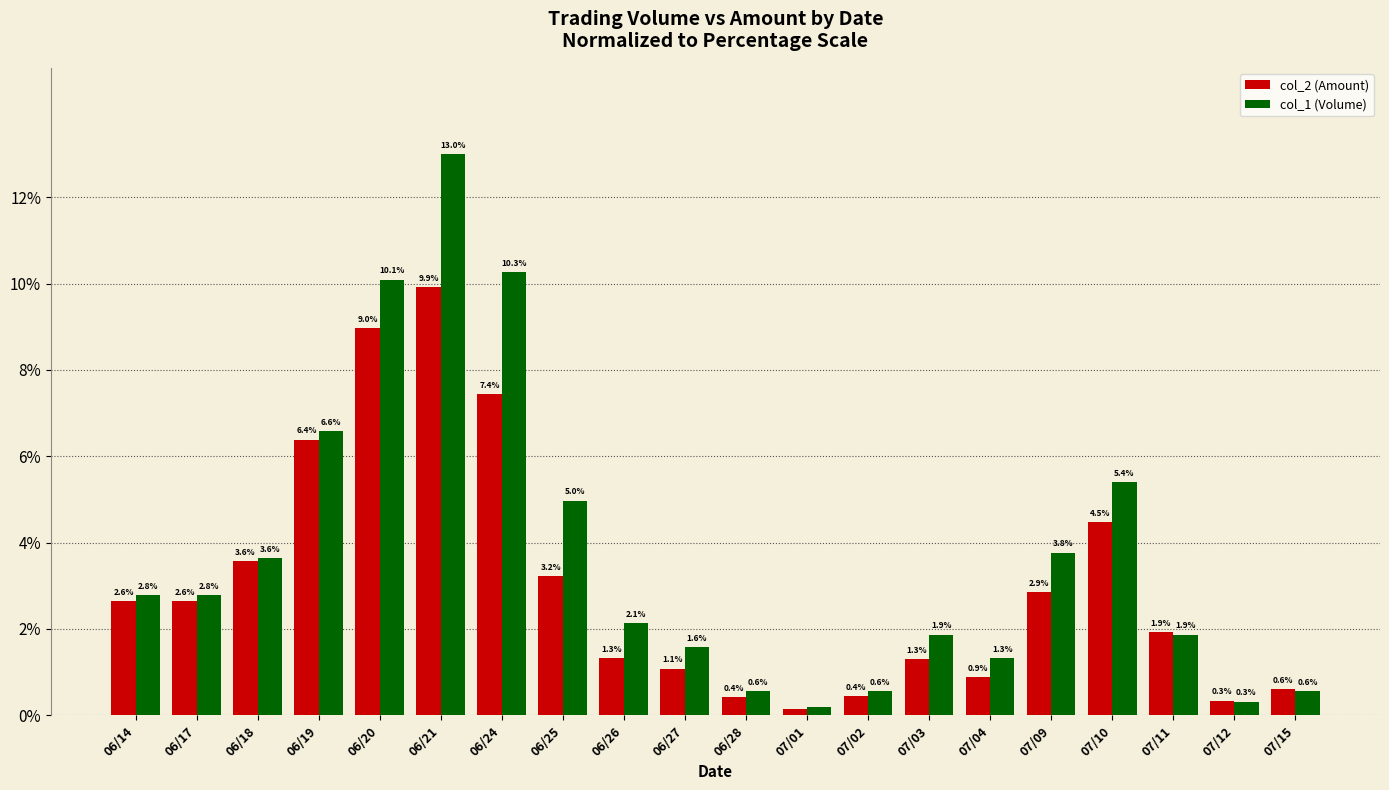

Are the bars grouped side by side (vs. stacked)?

Yes